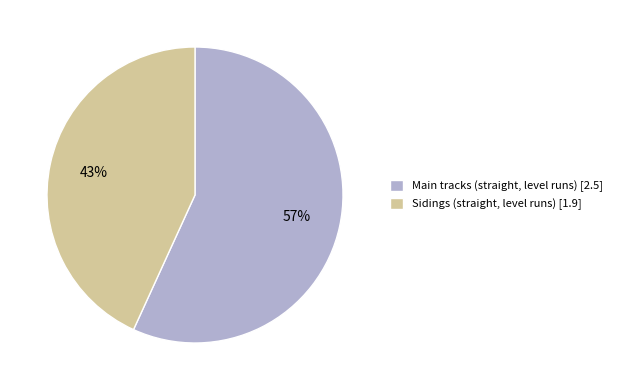

What percentage is the Main tracks (straight, level runs) slice, to the nearest percent?

57%